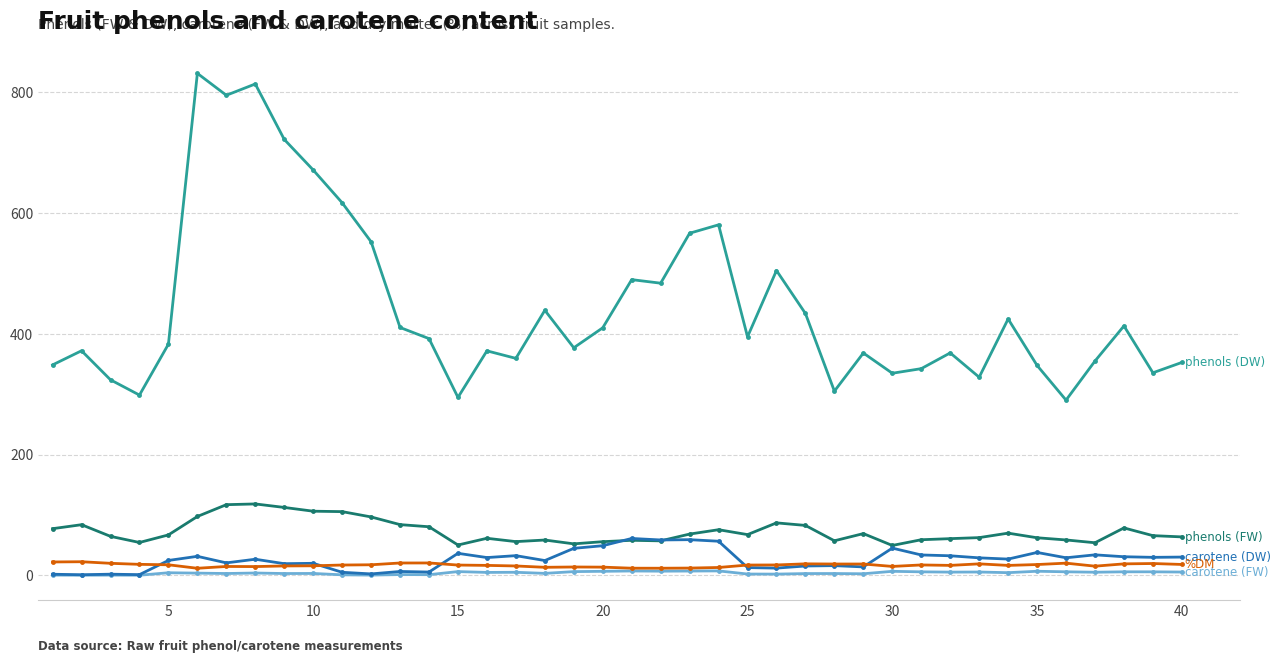

What is the greatest value displayed?

831.5